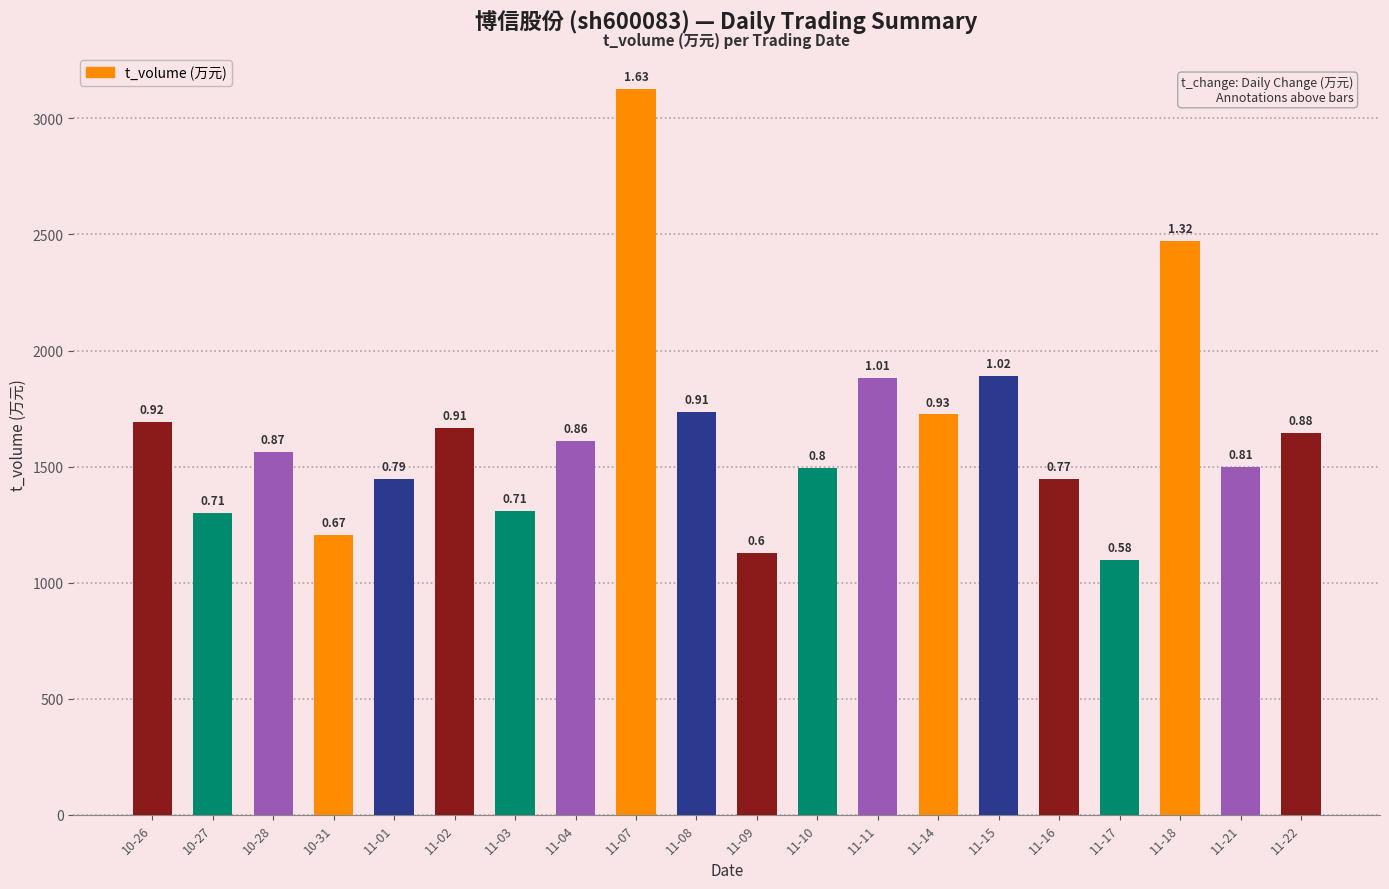

Are the bars horizontal?

No